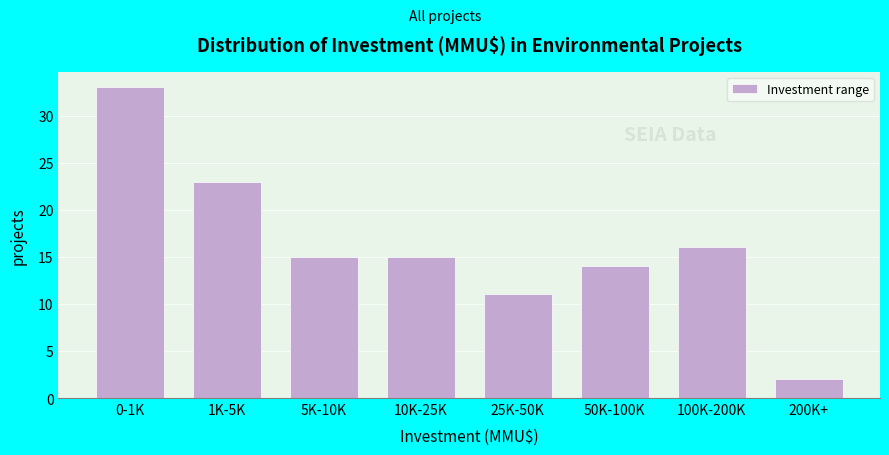

Reading left to right, what are all the values shown in this chart?

0-1K=33	1K-5K=23	5K-10K=15	10K-25K=15	25K-50K=11	50K-100K=14	100K-200K=16	200K+=2